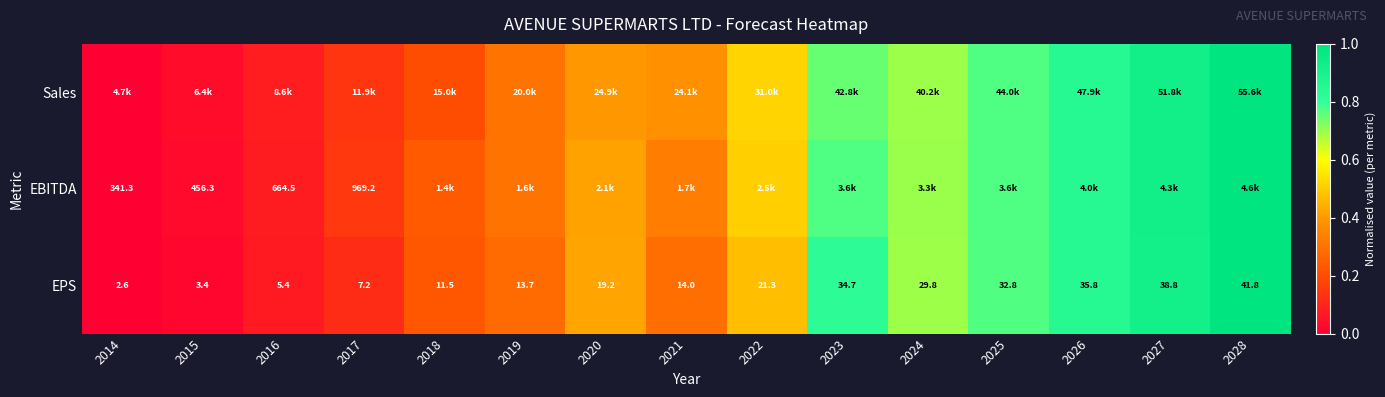

What is the sum of all Sales values?

7.0